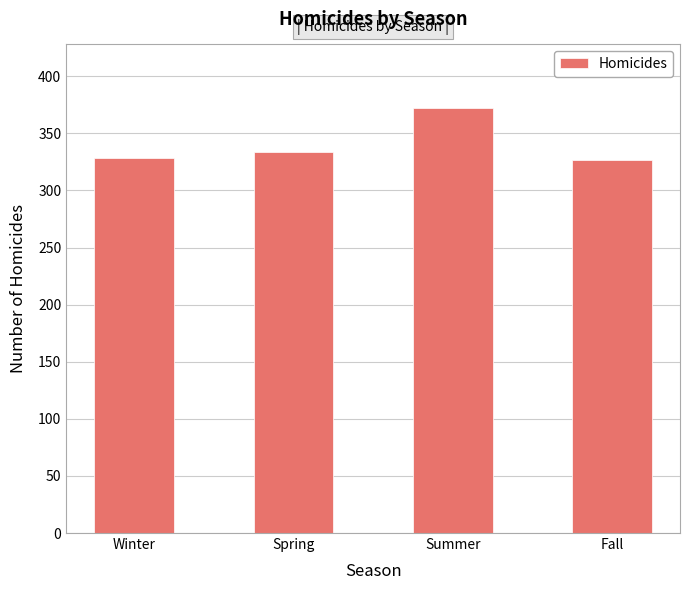

What is the value of the 1st bar from the left?

328